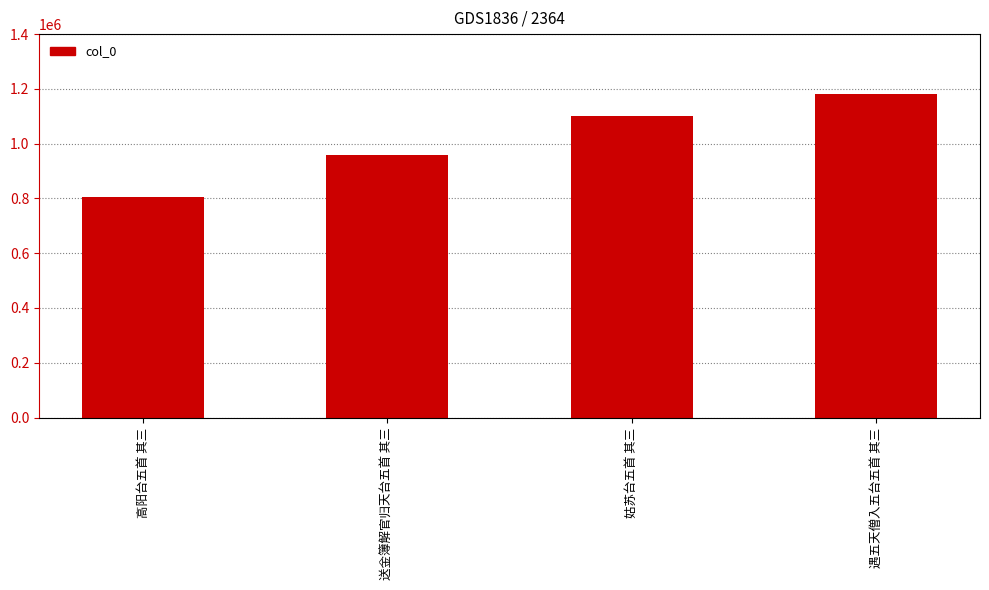

What is the average value?

1012126